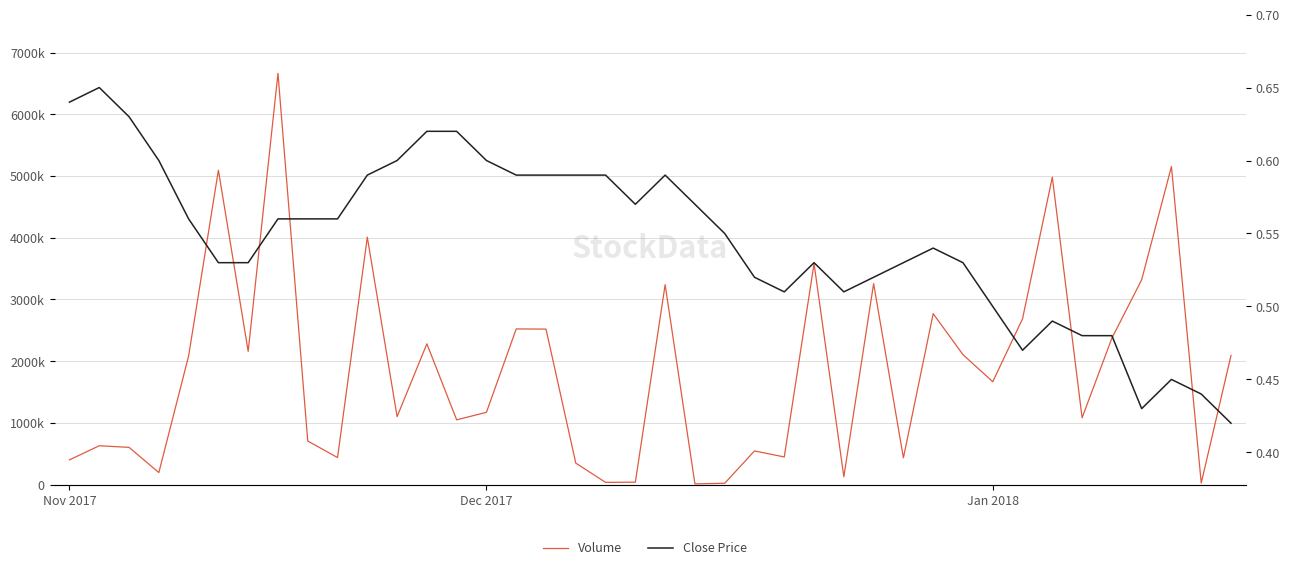

Is it true that Volume equals 3581700.0 at 25?

True